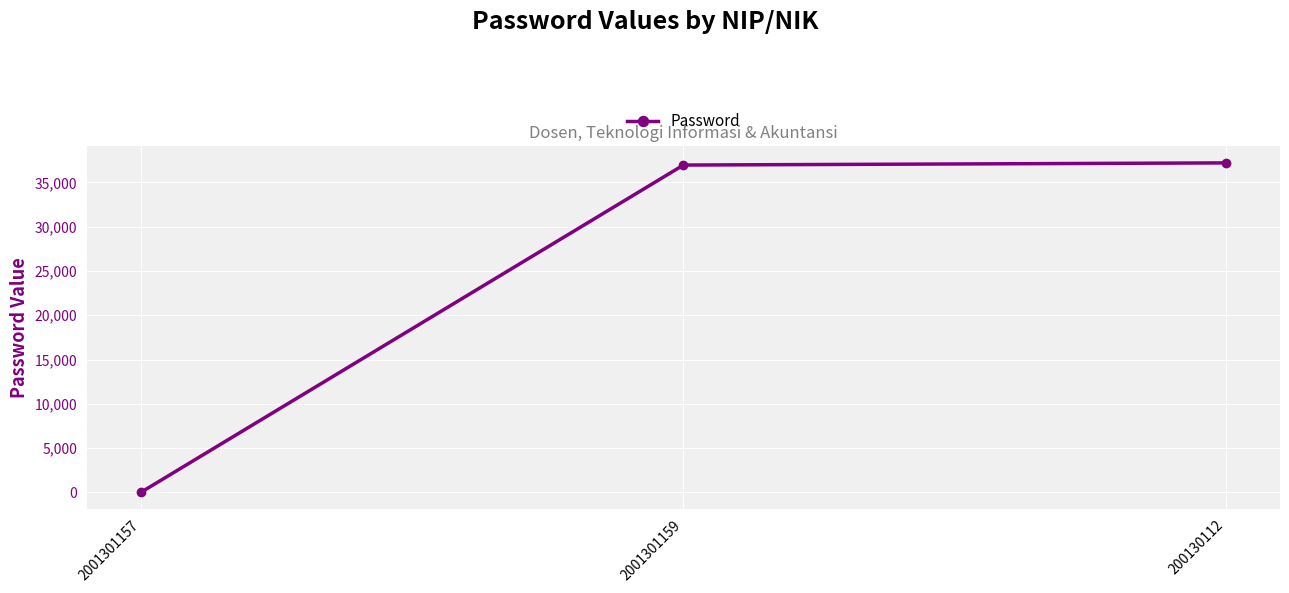

The value at 2001301157 is 22. True or false?

True